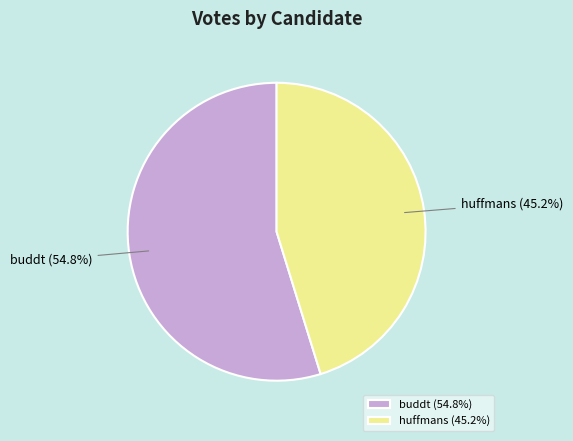

Does buddt represent more than half of the total?

Yes